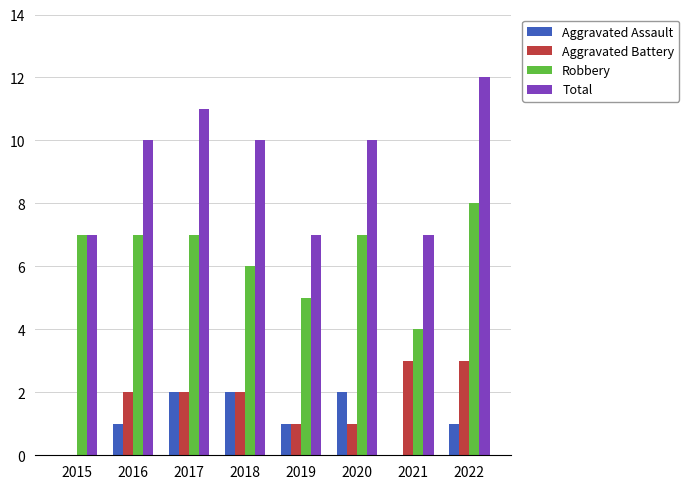

The Robbery series shows 5 at 2016. True or false?

False